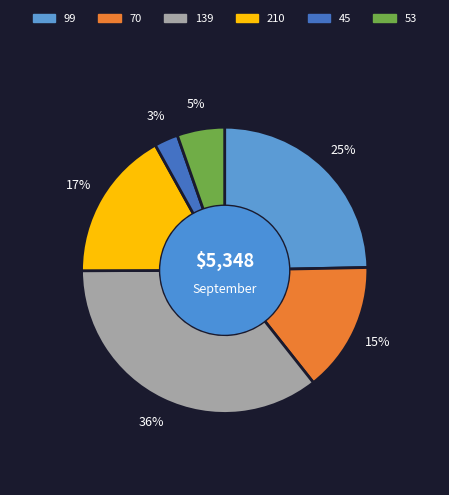

What percentage is the 210 slice, to the nearest percent?

17%